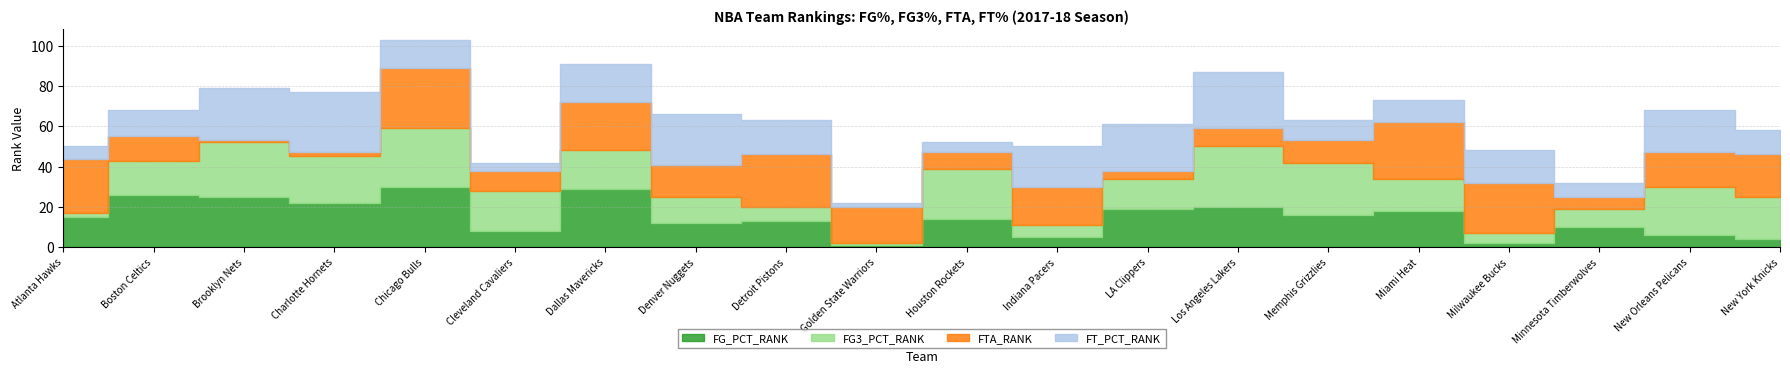

Which series has the widest spread of values?

FG_PCT_RANK